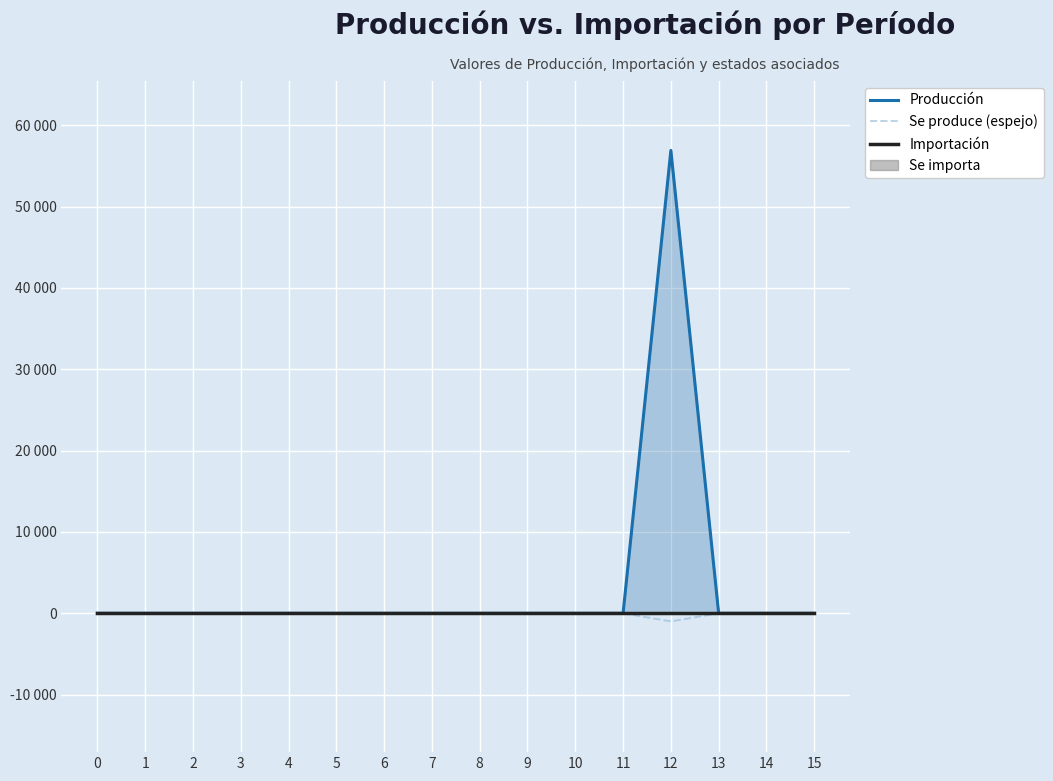

True or false: Importación and Se produce (espejo) intersect in this chart.

False